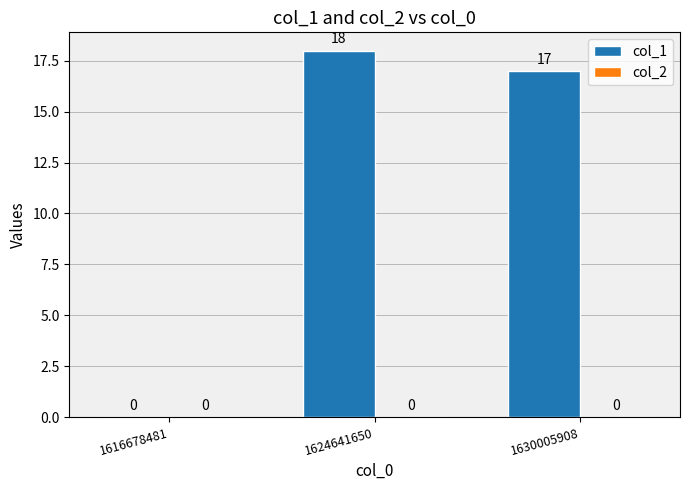

Which has a higher value, 1630005908 or 1616678481?

1630005908